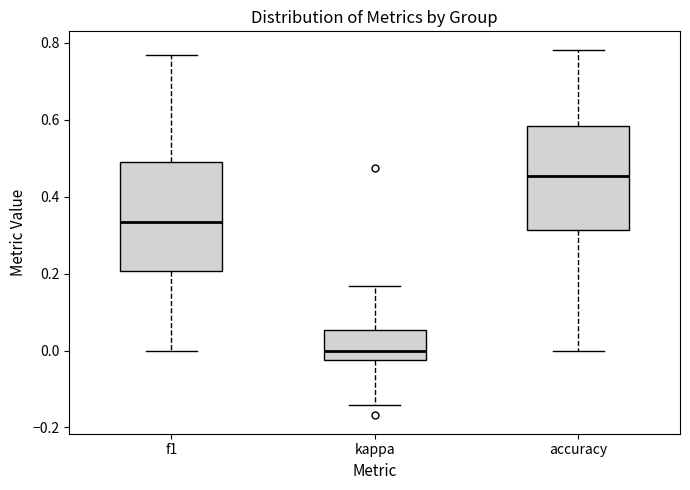

Reading left to right, read every box against the y-axis: the position of its median line, the range the box covers, and the ends of its whiskers. The values are not printed on the chart, so give them approximately, as read against the axis.

f1: median 0.34, box 0.20 to 0.50, whiskers 0.00 to 0.76
kappa: median 0.00, box -0.02 to 0.06, whiskers -0.14 to 0.16
accuracy: median 0.46, box 0.32 to 0.58, whiskers 0.00 to 0.78